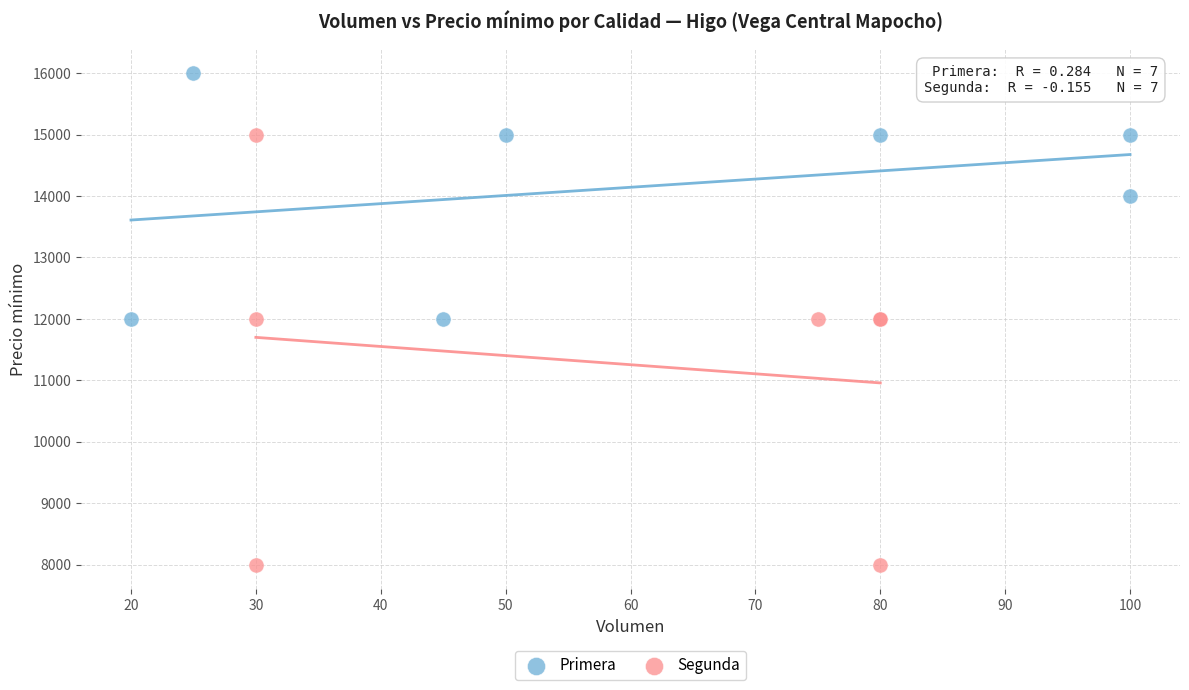

Which series reaches the maximum Y coordinate?

Primera